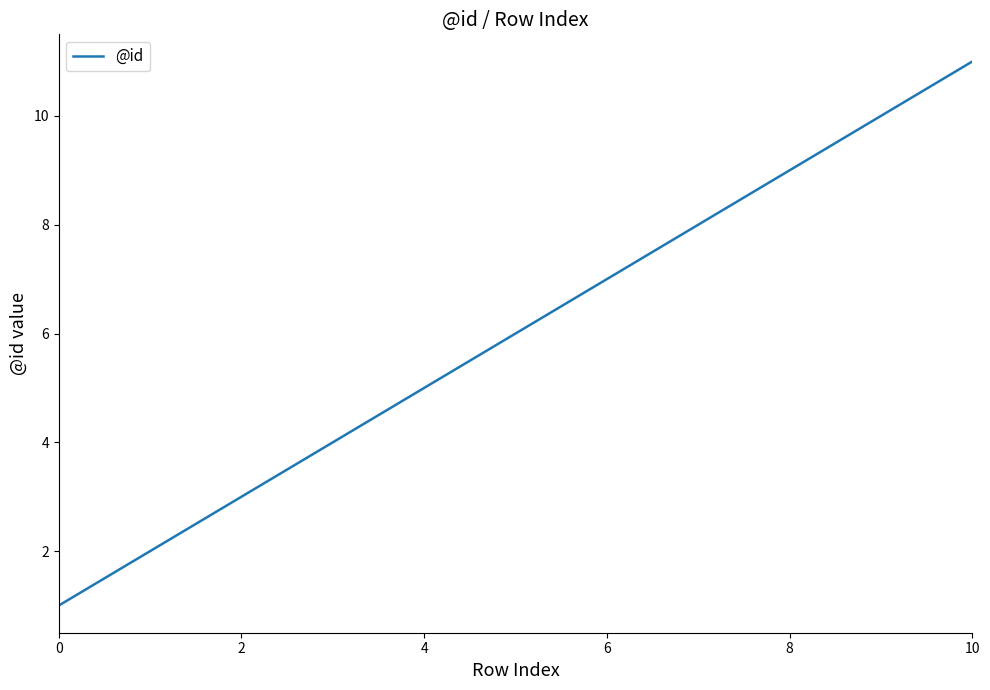

What is the difference between the maximum and minimum values?

10